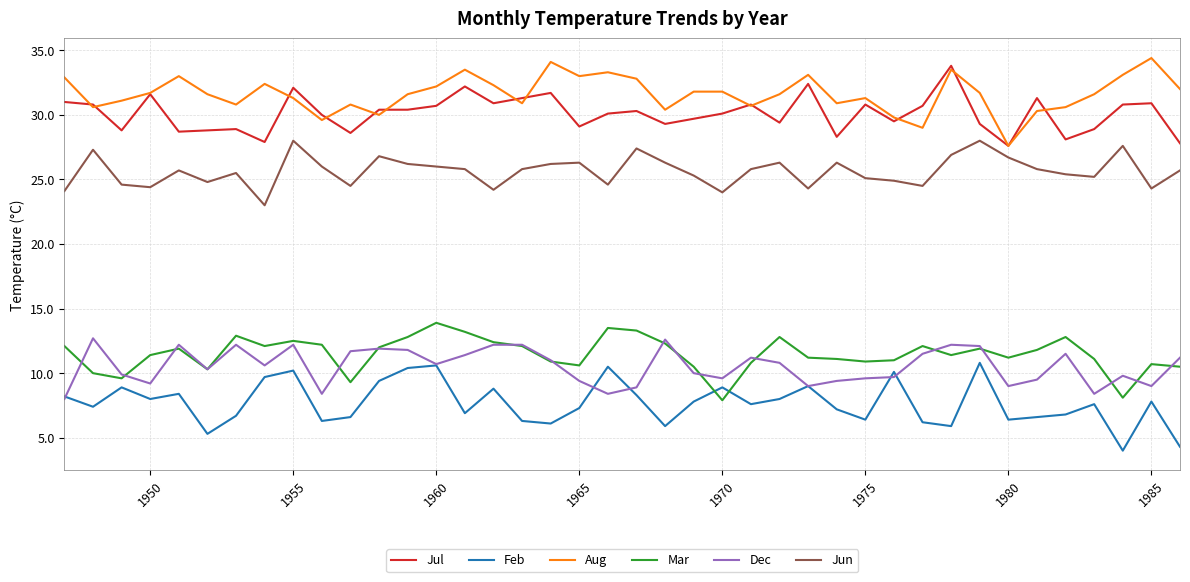

True or false: Mar and Aug cross at least once.

False